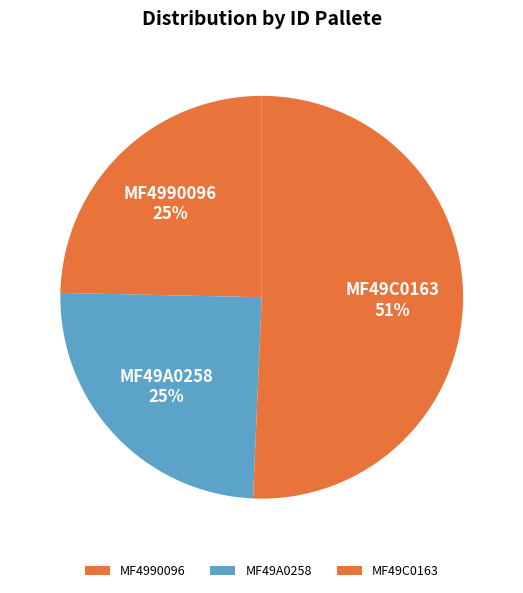

What is the largest slice in the pie chart?

MF49C0163